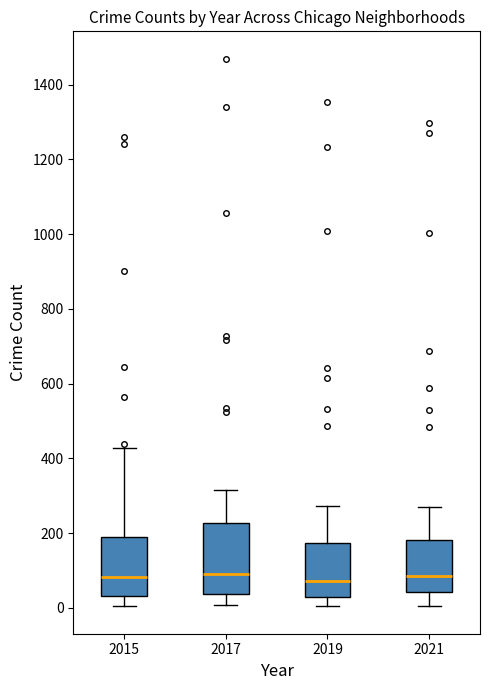

Where is the upper edge of the box at x = 2015 on the y-axis? The values are not printed on the chart, so give them approximately, as read against the axis.

200